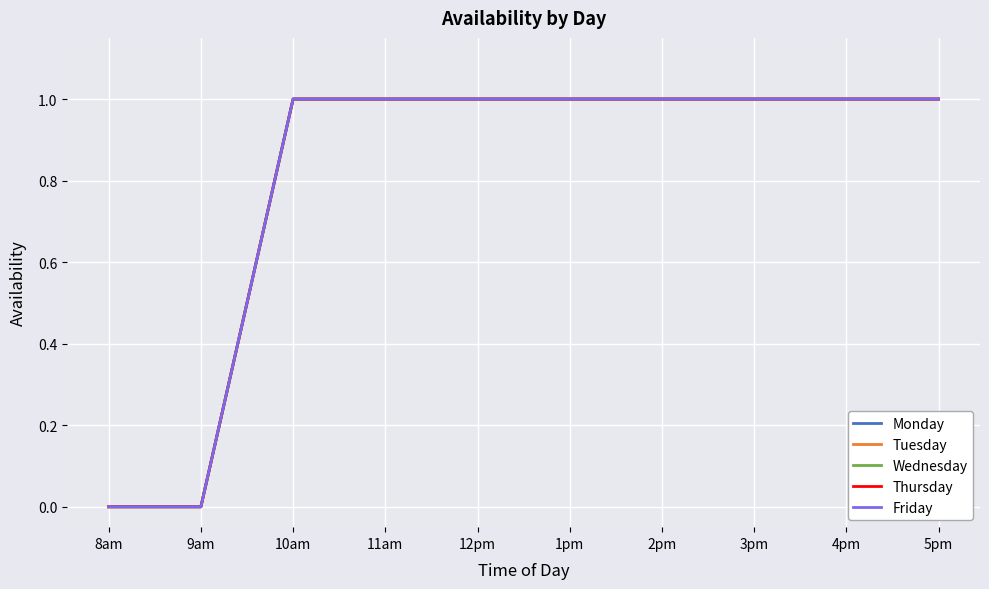

Does the chart display data point markers on the line(s)?

No